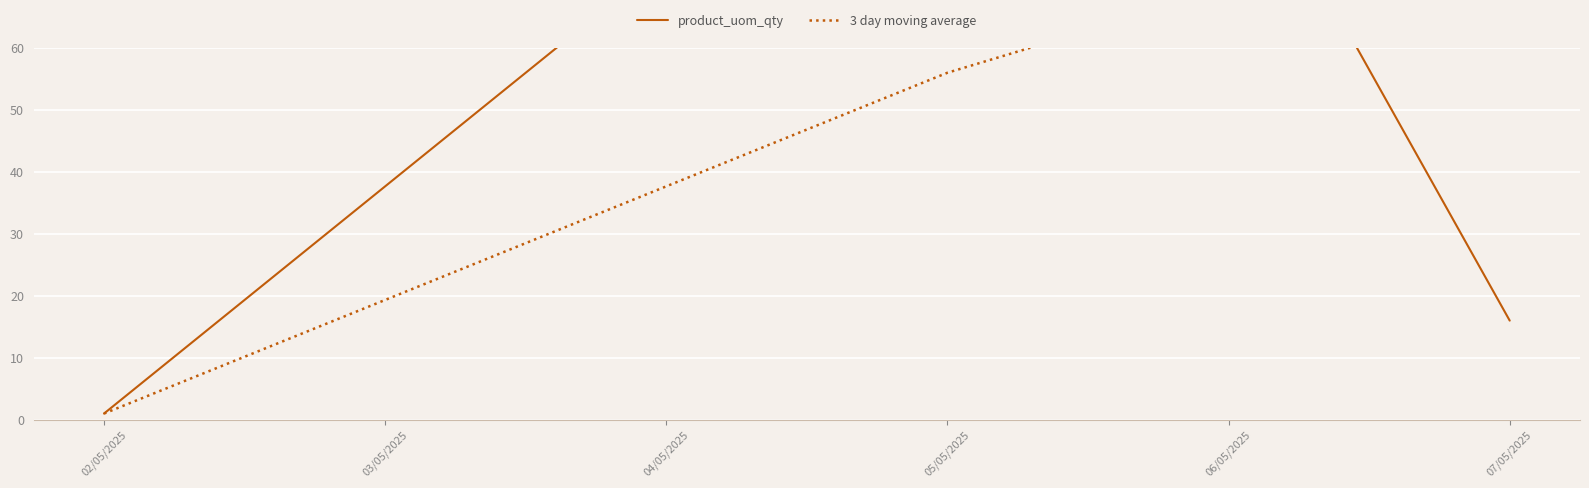

Reading left to right, list all the values displayed in this chart.

product_uom_qty: 1.0	111.0	97.0	16.0
3 day moving average: 1.0	56.0	69.7	74.7